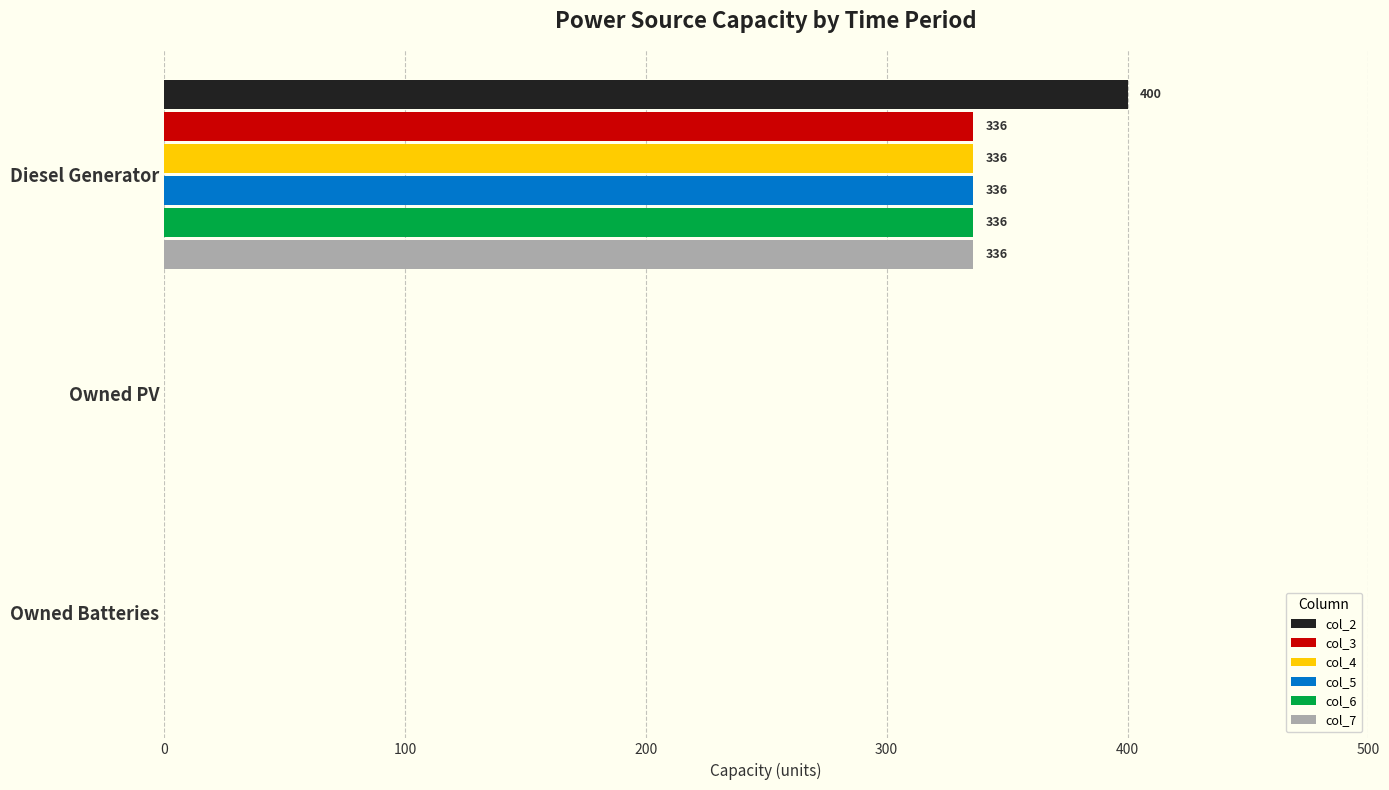

How many data points in col_3 are above 0?

1